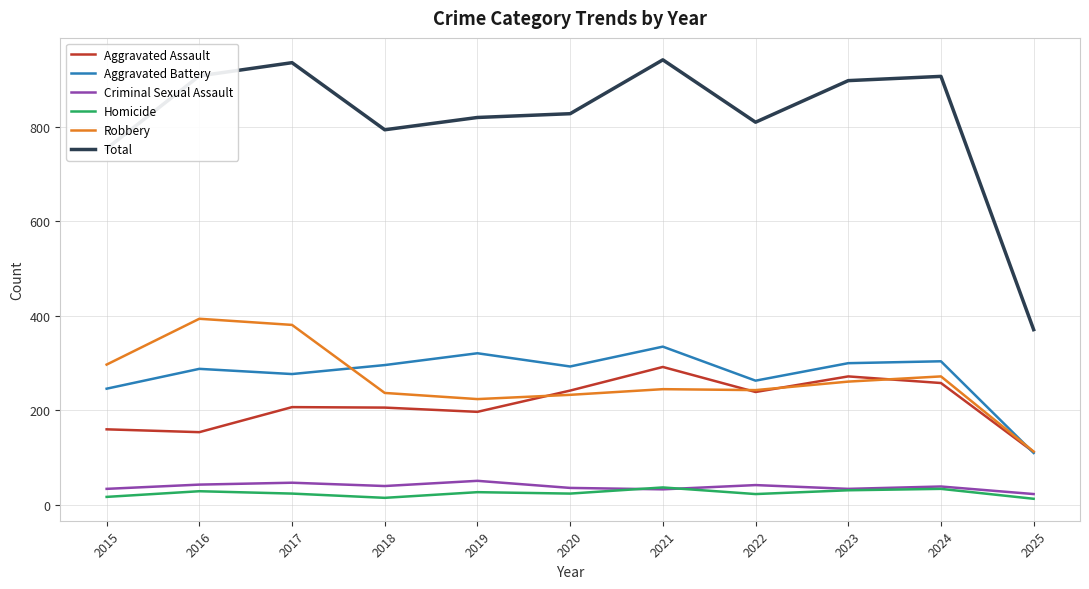

At which label does Robbery first exceed 245?

2015